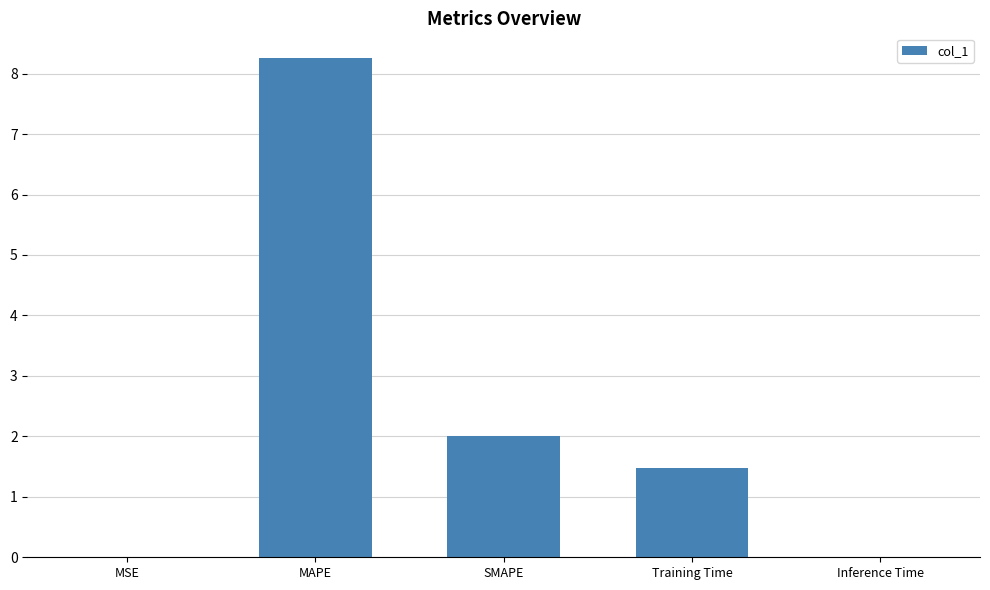

Are the bars horizontal?

No